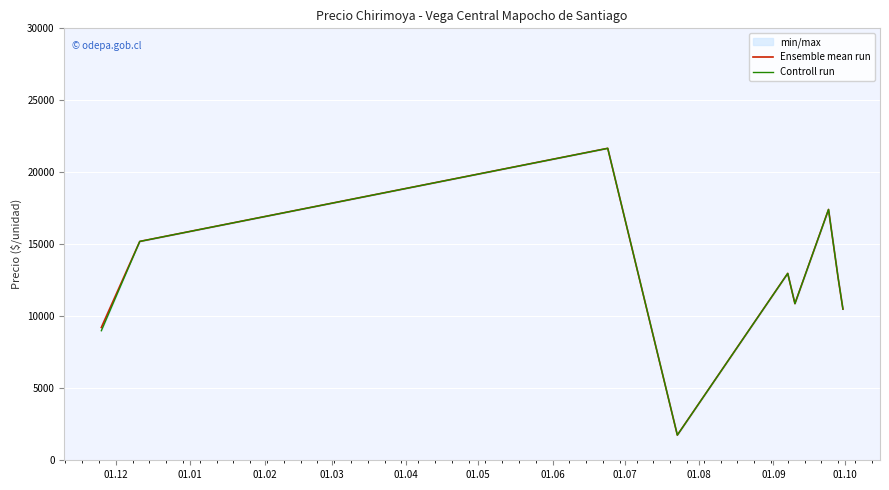

What is the minimum value for Ensemble mean run?

1750.0